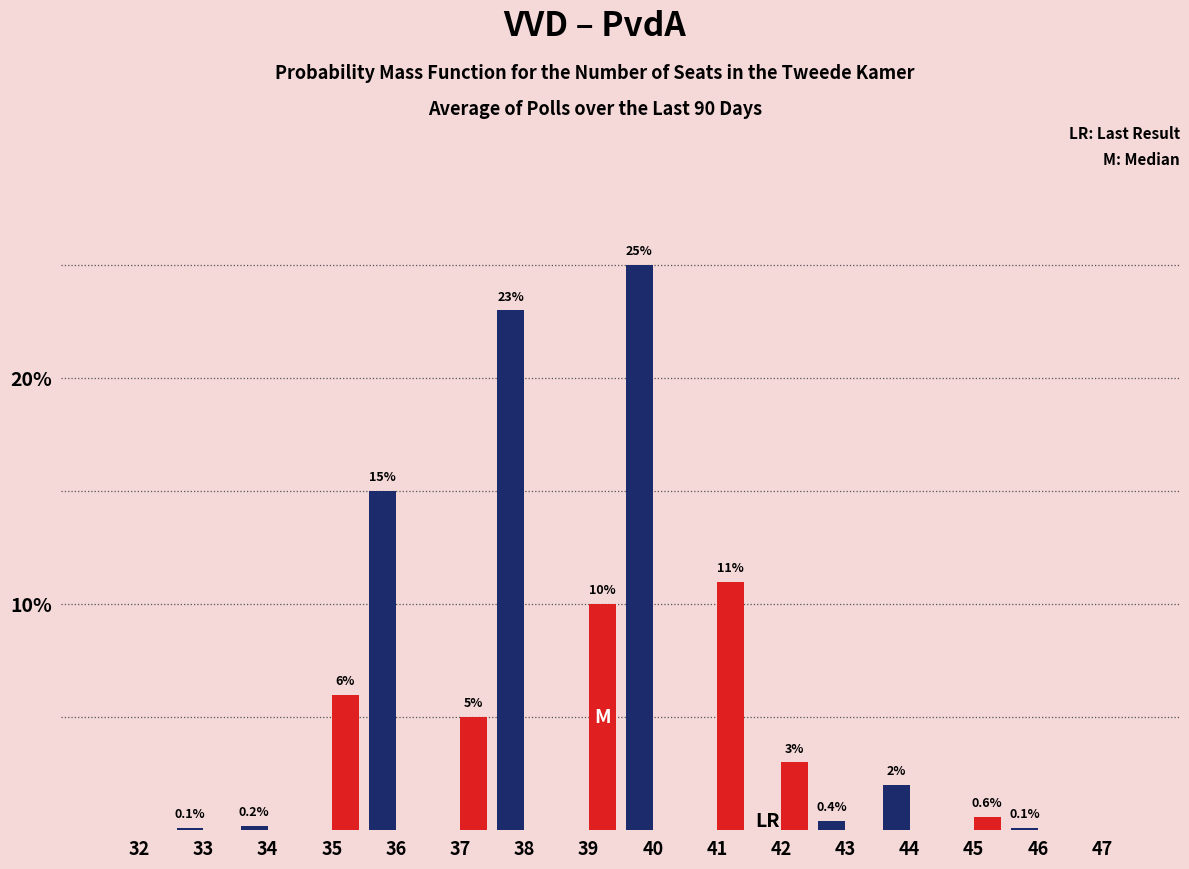

What is the greatest value displayed?

25.0